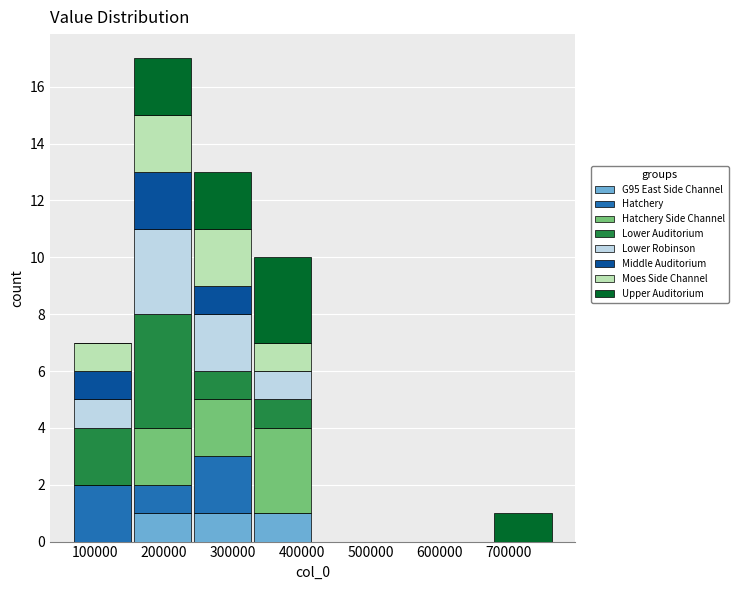

Reading left to right, transcribe this chart: for each stacked bar, give the range it covers on the x-axis and its total height. Neither the bar edges nor the heights are printed on the chart, so give them approximately, as read against the axes.

70000 to 150000: 7
150000 to 240000: 17
240000 to 330000: 13
330000 to 420000: 10
420000 to 500000: 0
500000 to 590000: 0
590000 to 680000: 0
680000 to 760000: 1